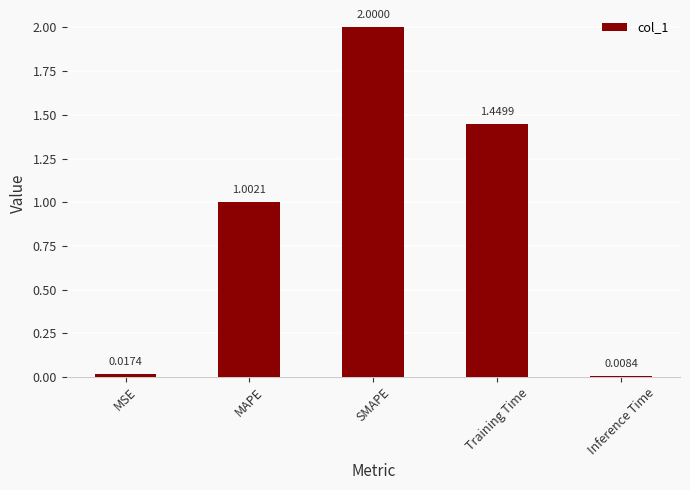

What is the sum of all values?

4.5